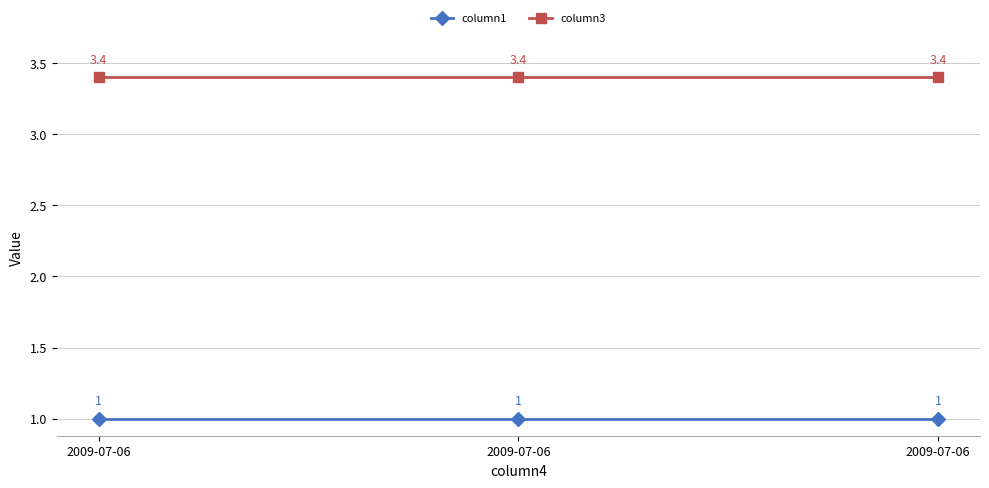

Rank the series at 2009-07-06 from lowest to highest value.

column1, column3